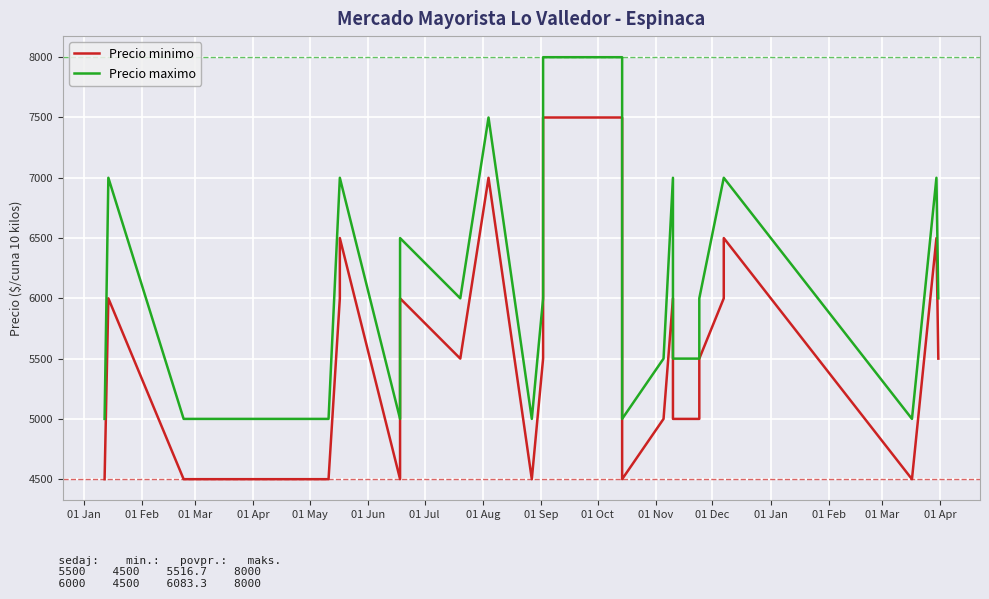

How many data points in Precio maximo are less than 6000?

14